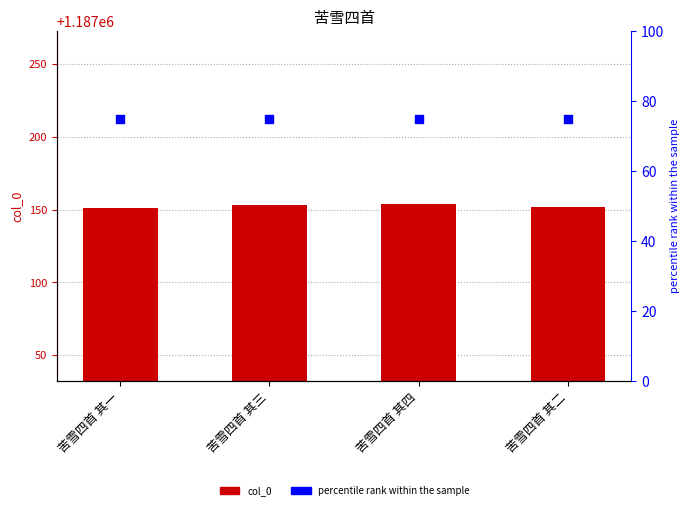

Which series reaches the minimum Y coordinate?

percentile rank within the sample